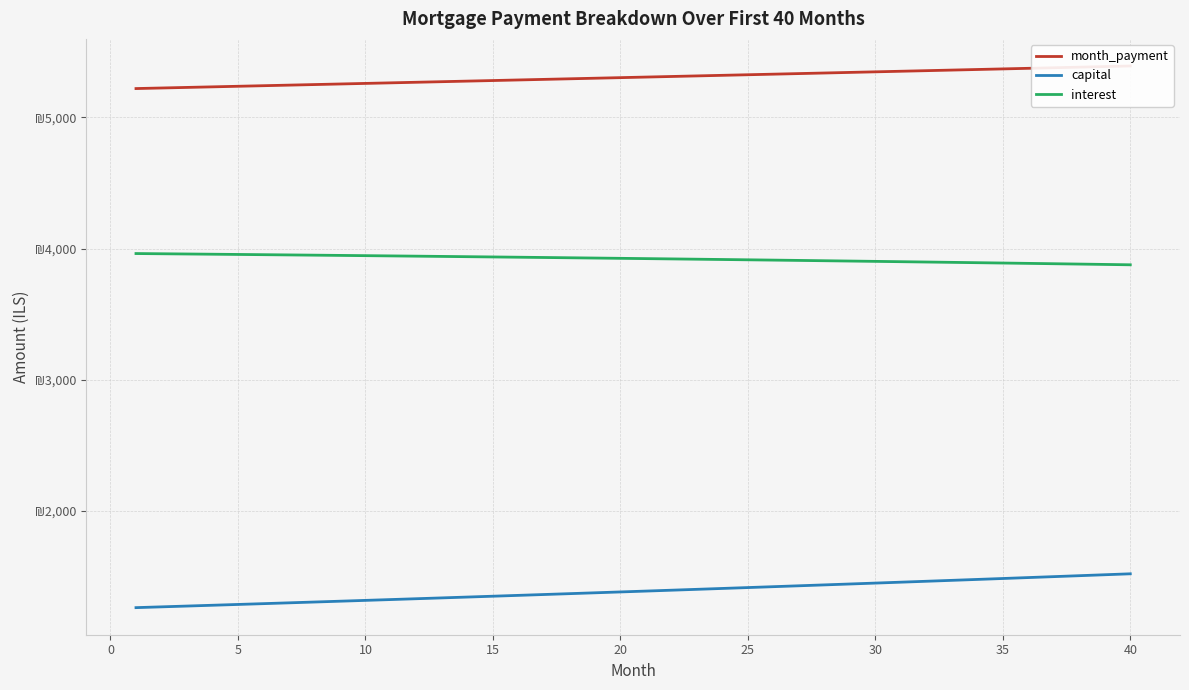

What is the spread (max minus min) of values at 25?

3951.1